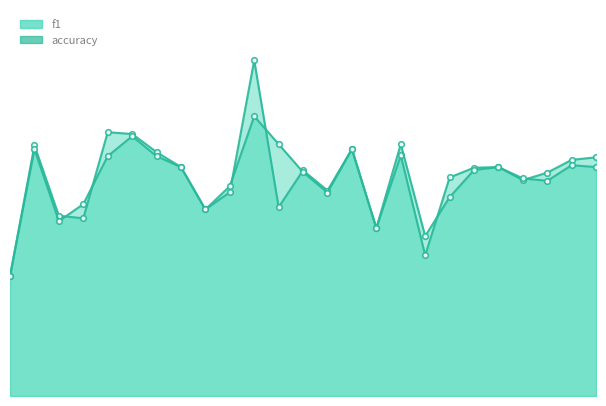

How many interior local valleys does the f1 series have?

7